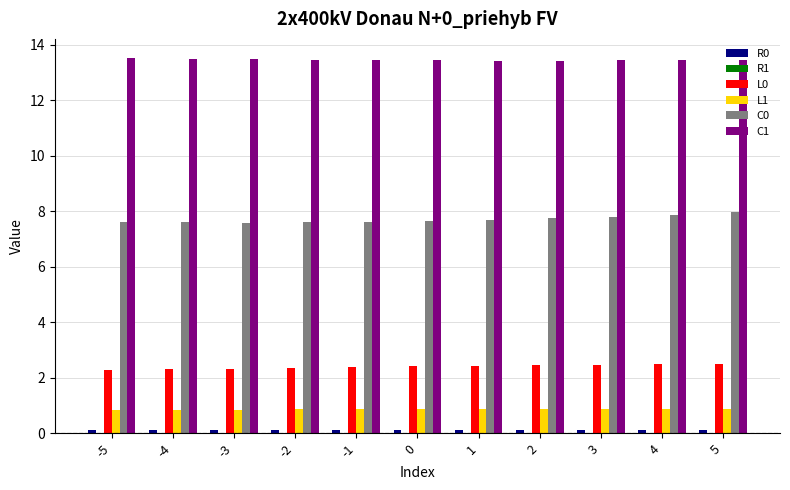

What is the greatest value displayed?

13.5